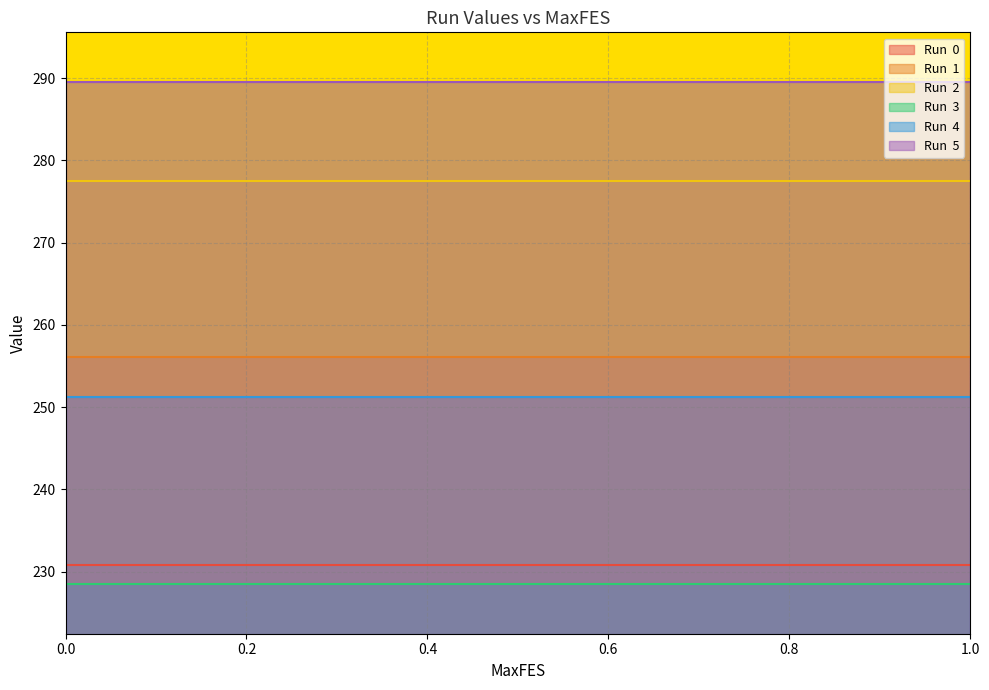

What is the label of the 5th point from the right?

0.6